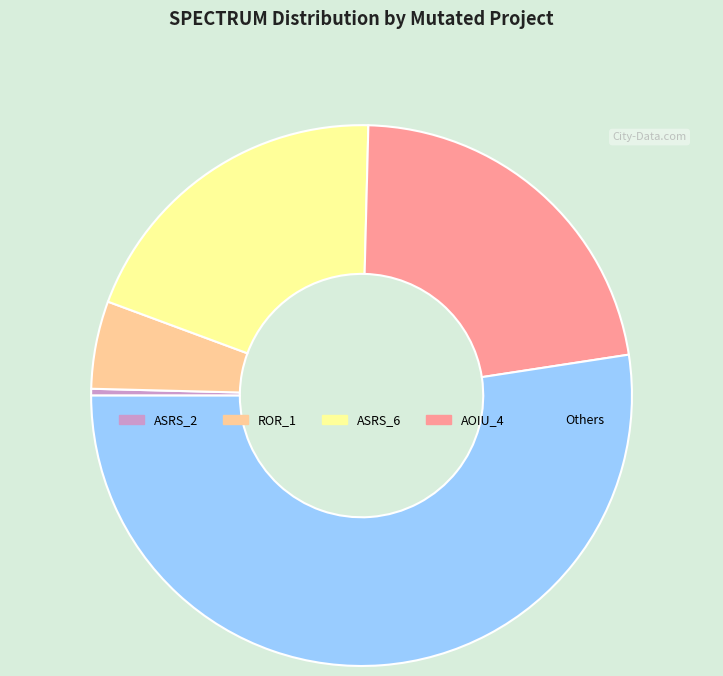

Is there any slice that represents more than half of the pie?

Yes